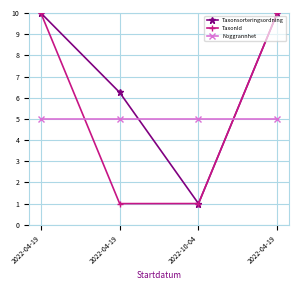

The Taxonsorteringsordning series shows 14.1 at 2022-04-19. True or false?

False